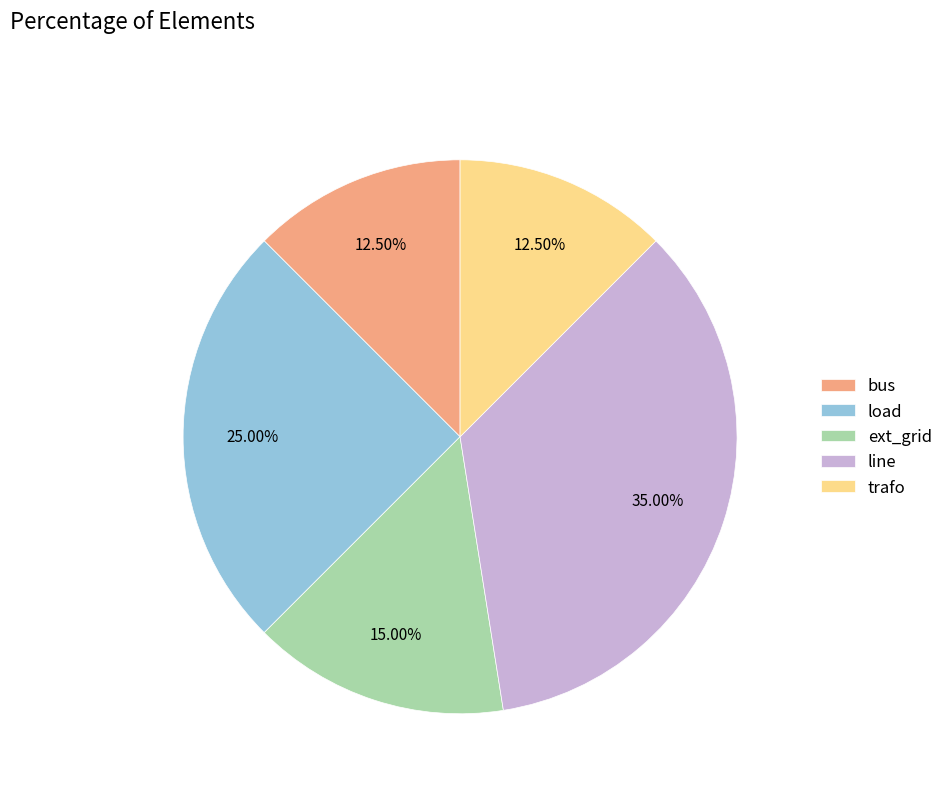

What percentage is NOT represented by line?

65.0%